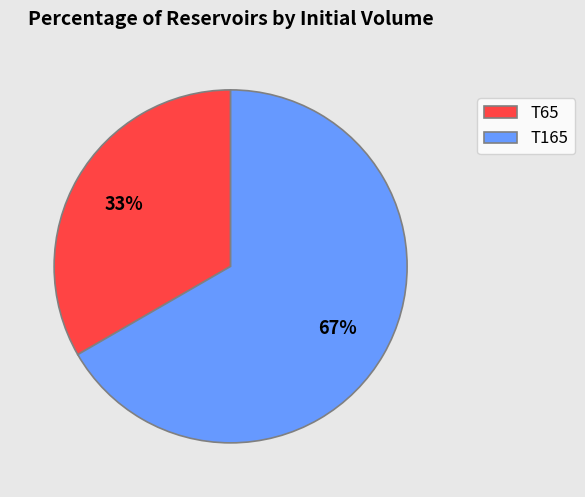

Is there any slice that represents more than half of the pie?

Yes